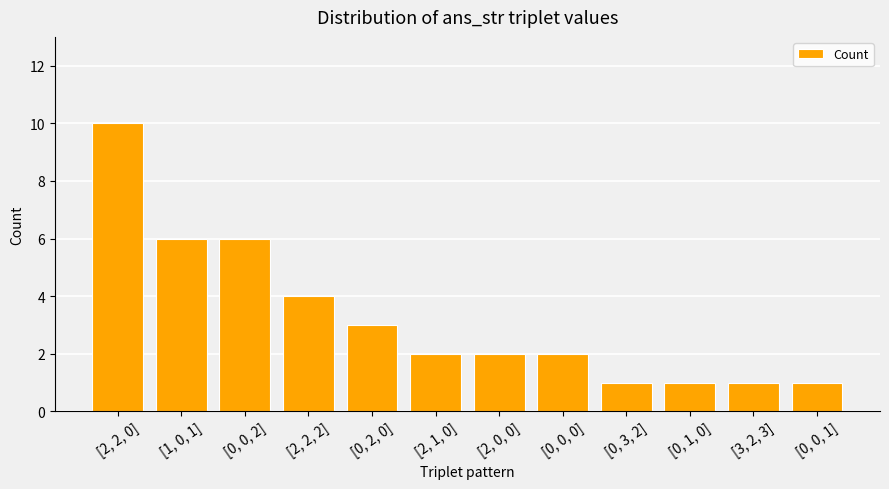

What is the greatest value displayed?

10